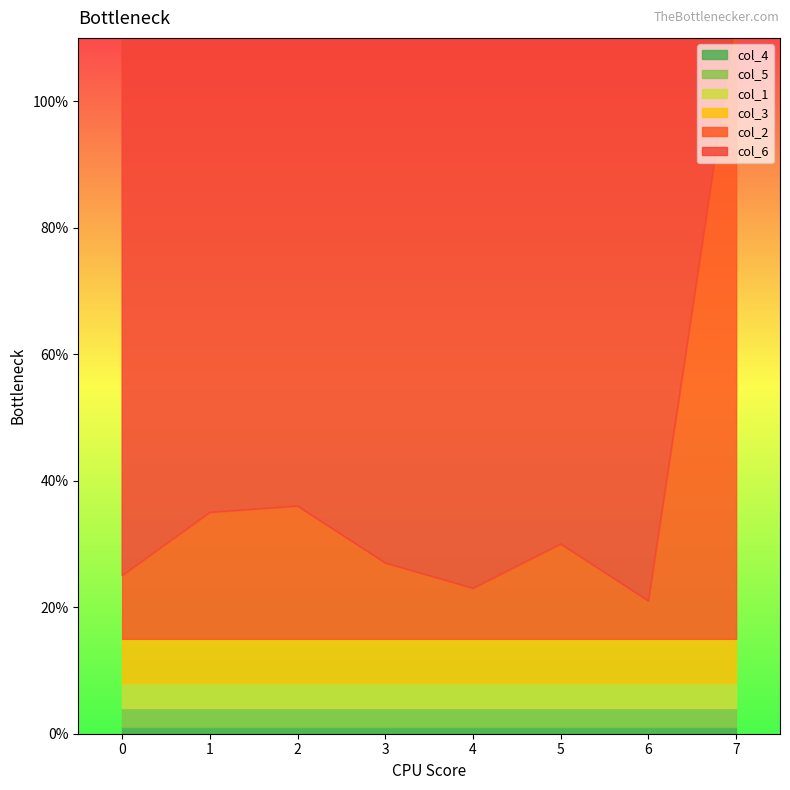

Which series has the largest range (max minus min)?

col_2